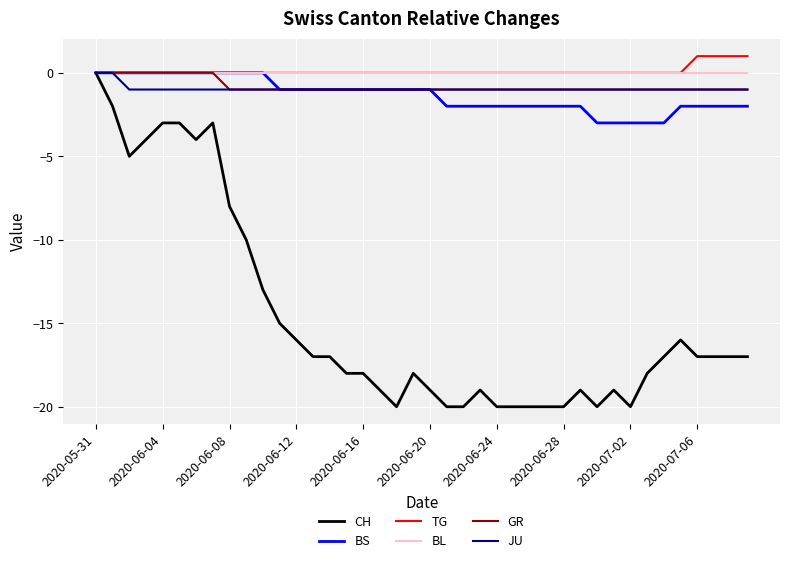

Which series has the largest range (max minus min)?

CH